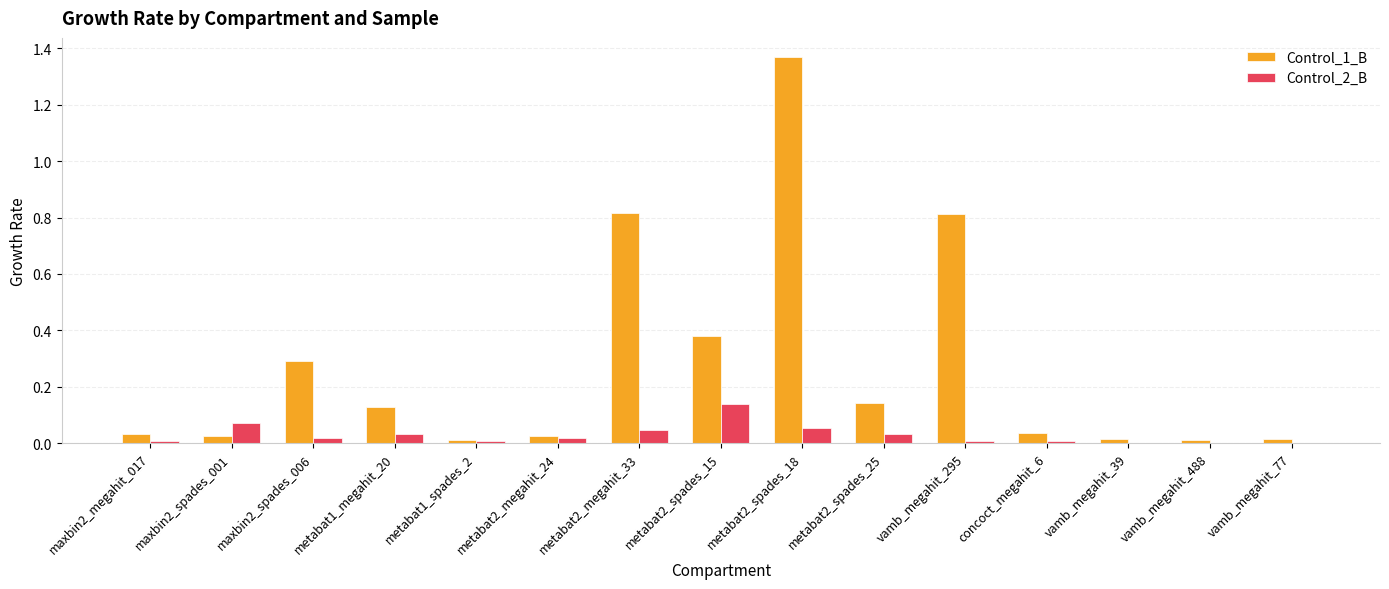

Which category has the highest value across all series?

metabat2_spades_18